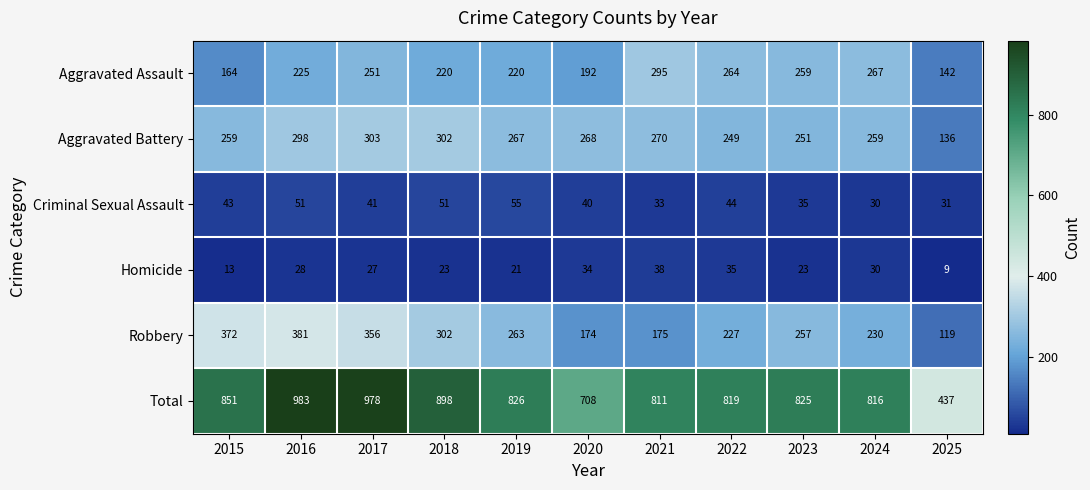

Rank the series by their maximum value, from lowest to highest.

Homicide, Criminal Sexual Assault, Aggravated Assault, Aggravated Battery, Robbery, Total